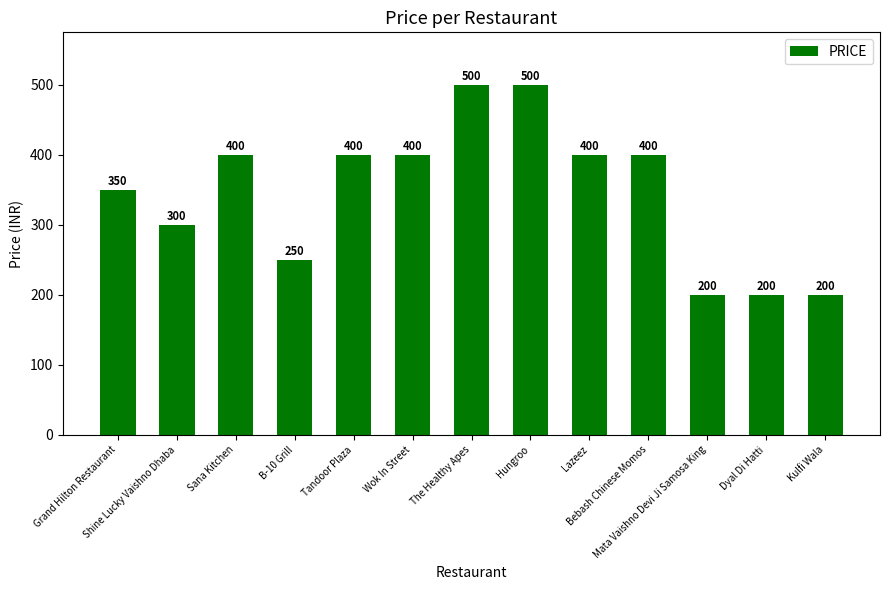

How many values are between 250 and 400?

8